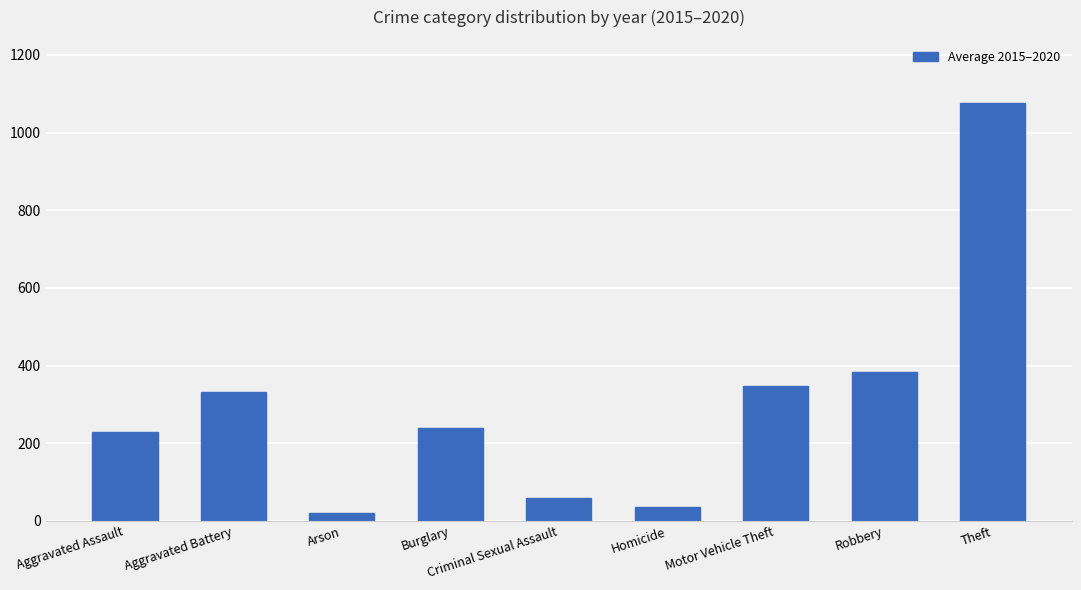

What is the value of the 7th bar from the left?

346.5